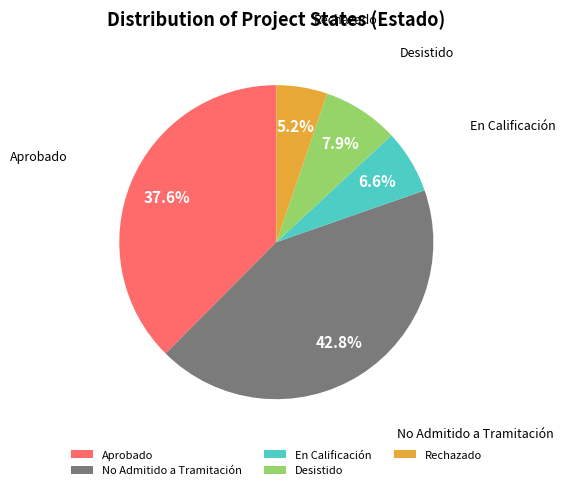

Between En Calificación and Aprobado, which is larger?

Aprobado